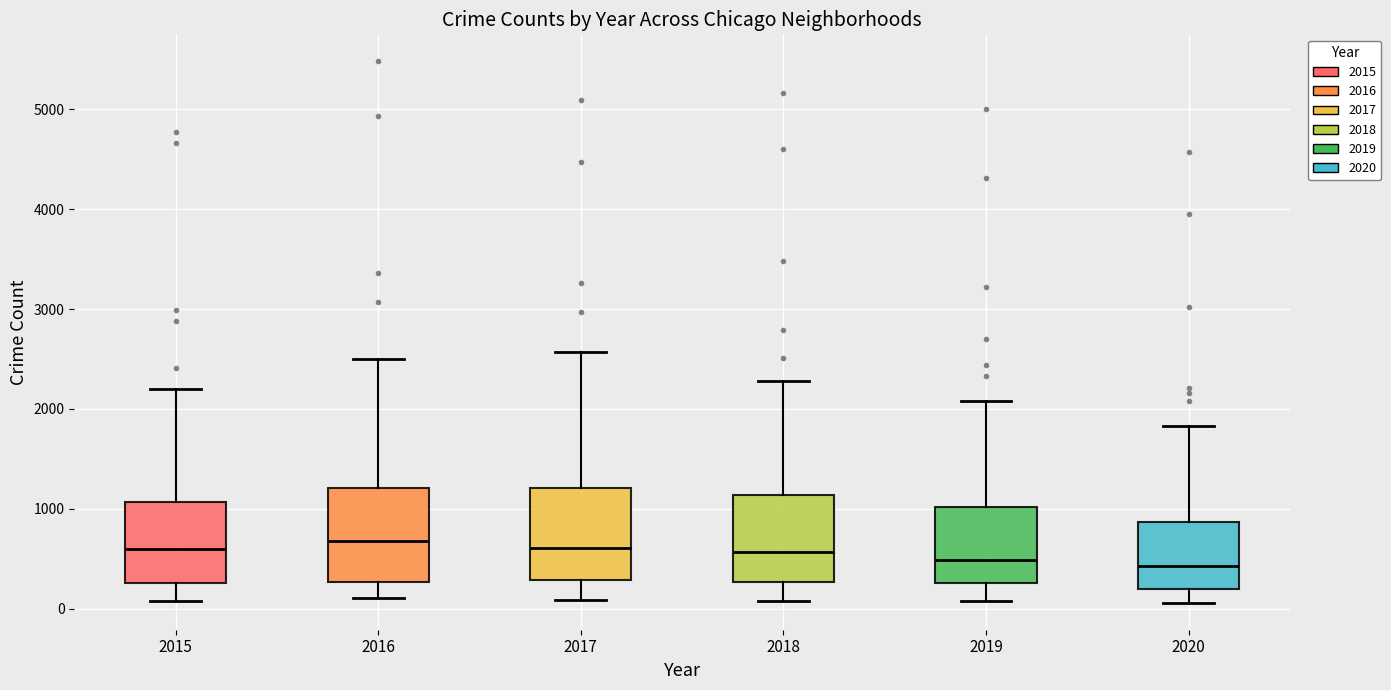

Where is the upper edge of the box at x = 2020 on the y-axis? The values are not printed on the chart, so give them approximately, as read against the axis.

900